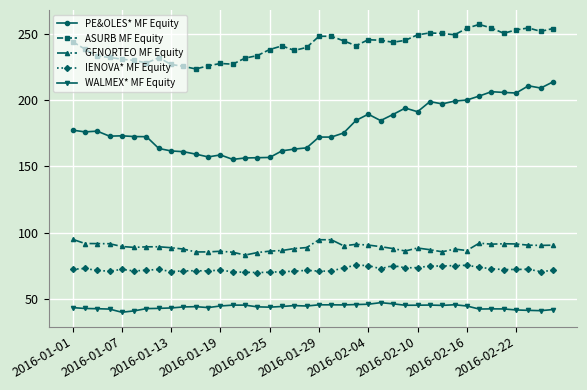

At how many categories does at least one series exceed 52?

40